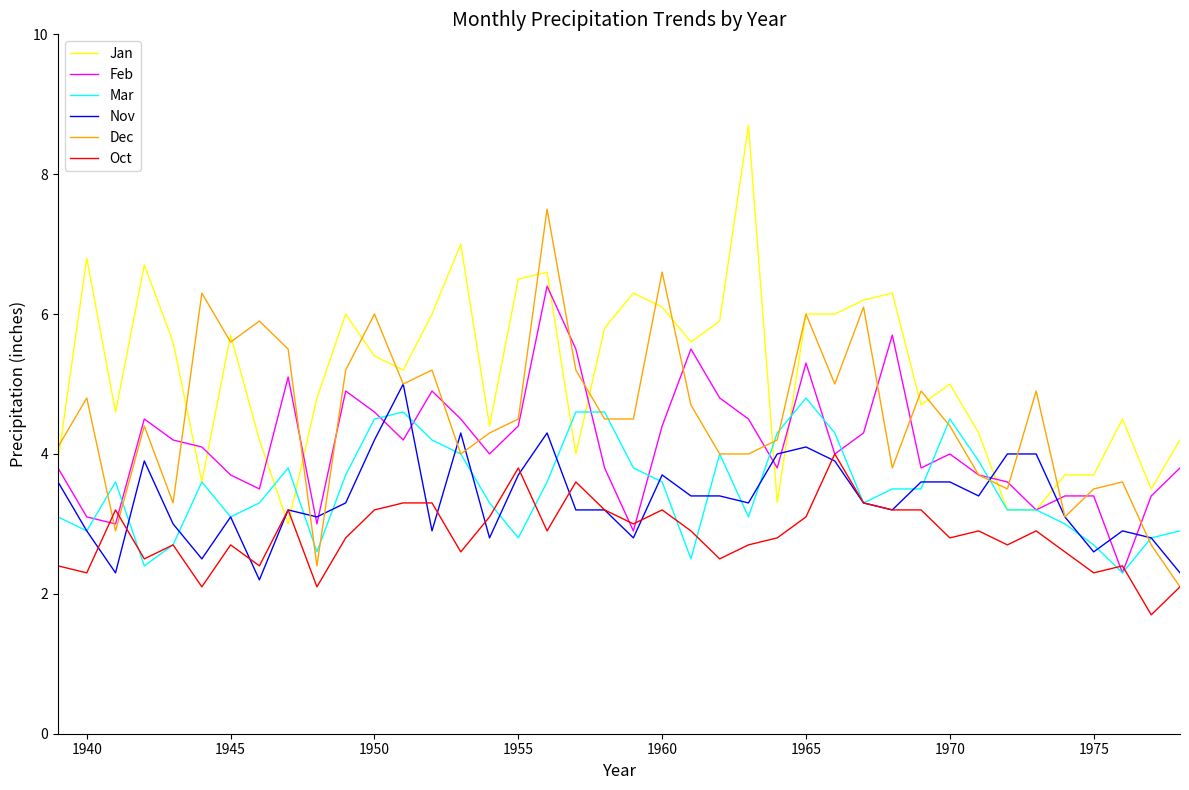

How many series are shown in this chart?

6